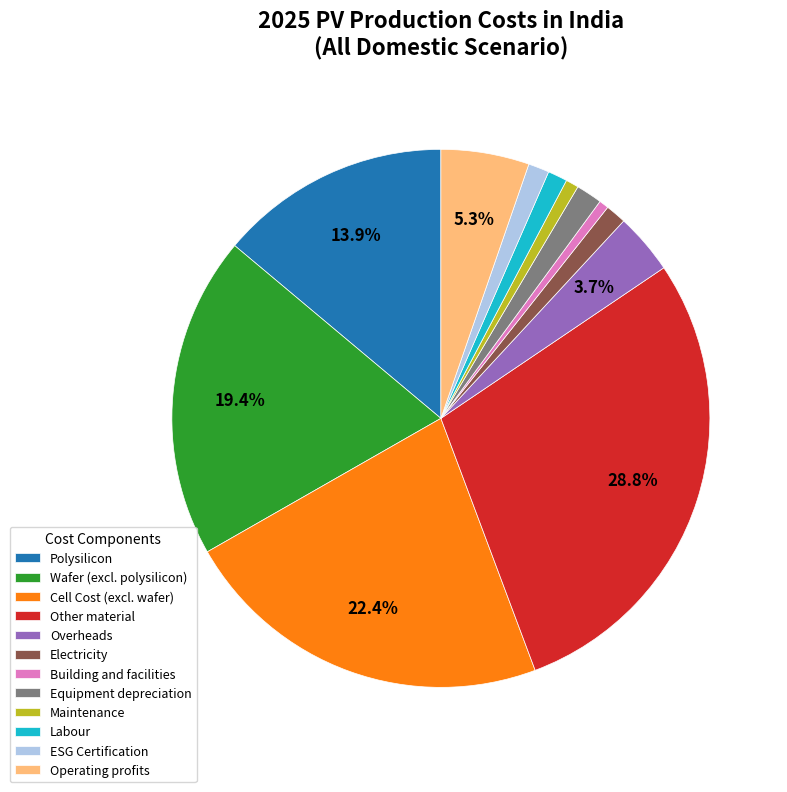

The Maintenance slice represents 11% of the pie. True or false?

False